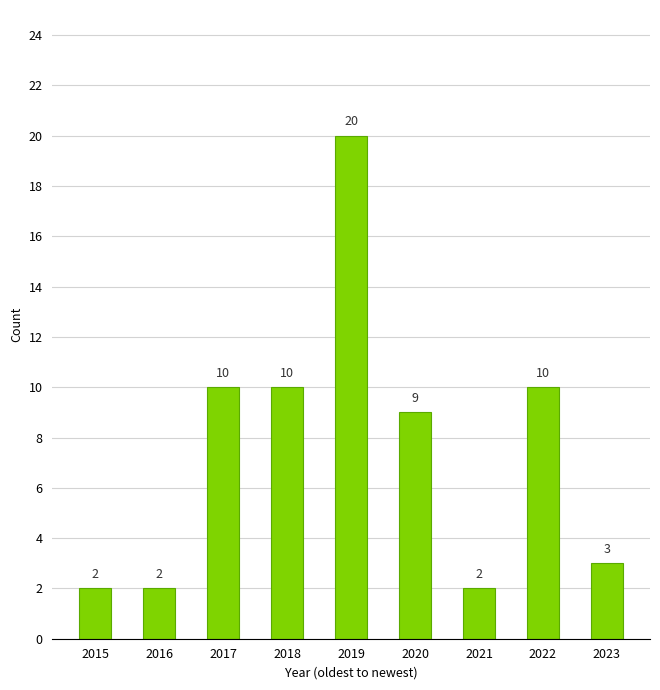

How many distinct data groups are displayed?

1